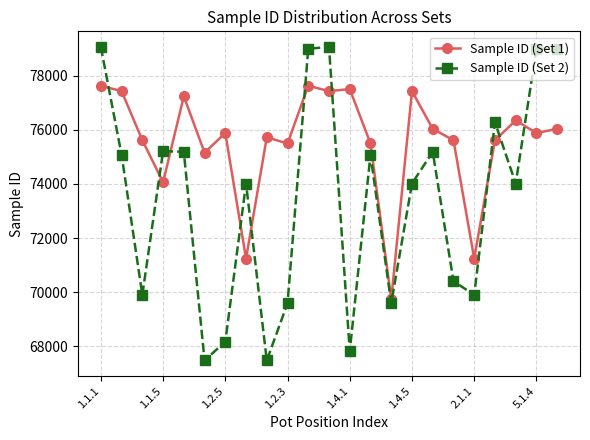

Which series has the largest total across all categories?

Sample ID (Set 1)